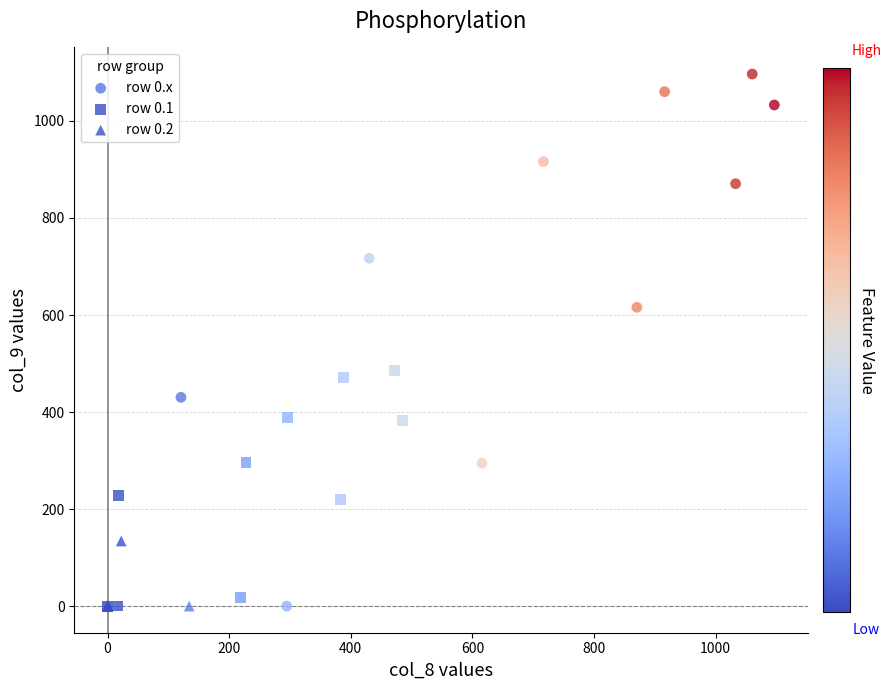

Which series has the largest Y range (max minus min)?

row 0.x